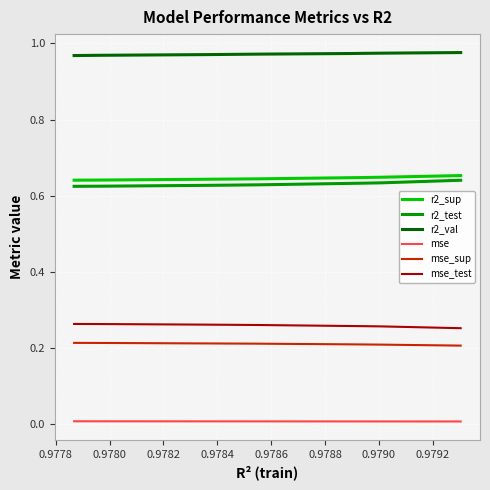

What is the average value of the r2_test series?

0.6